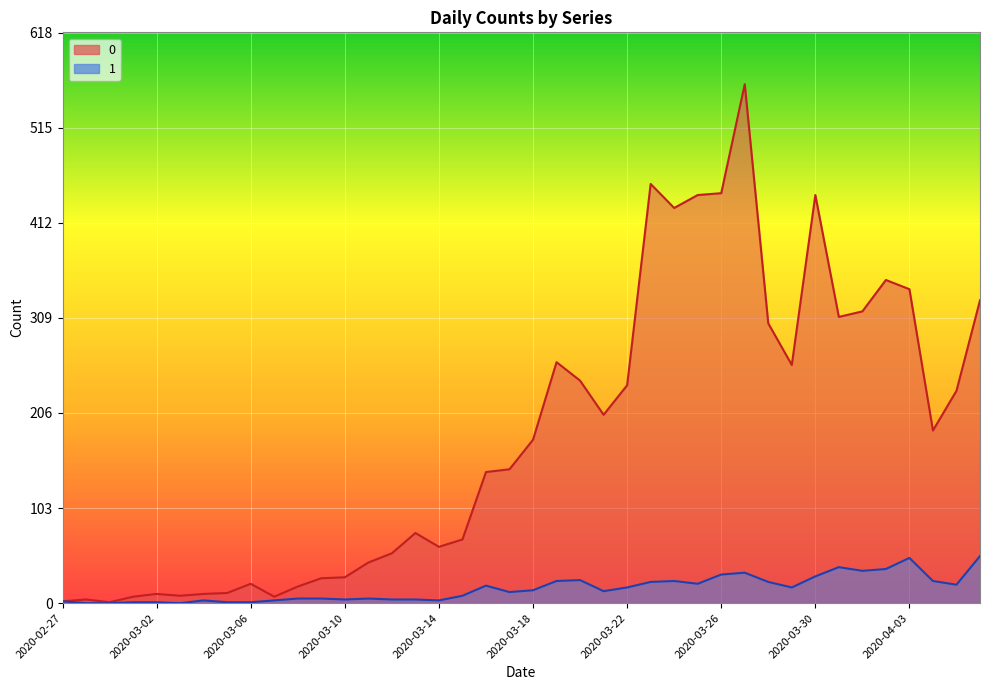

List the series in order of their peak value, lowest first.

1, 0